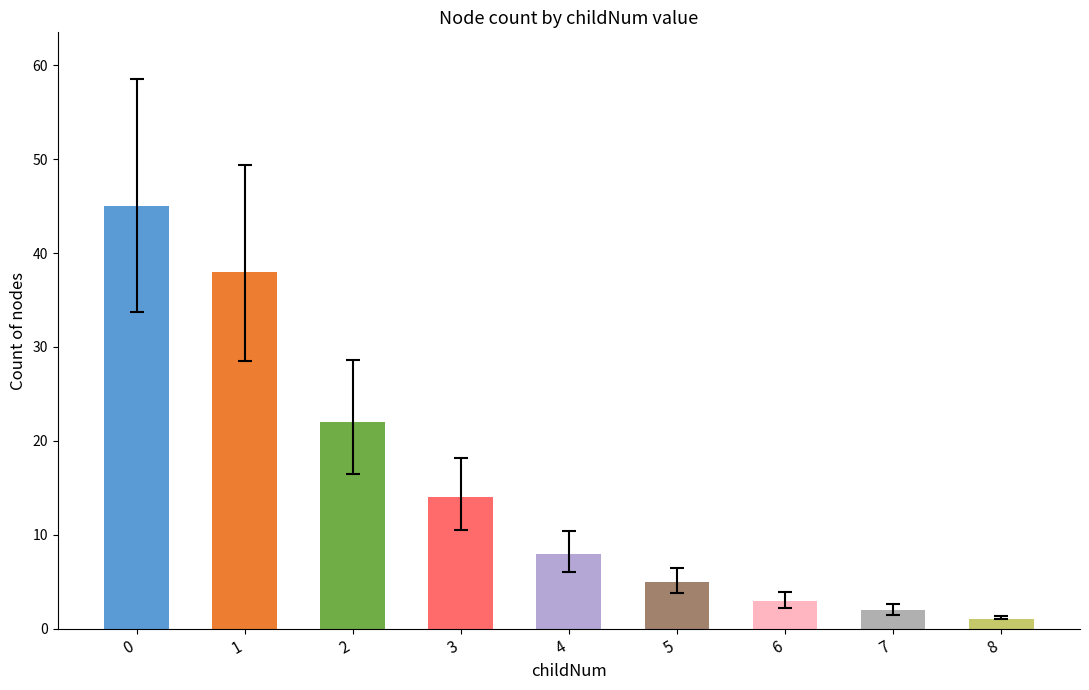

How many bars are there in total?

9